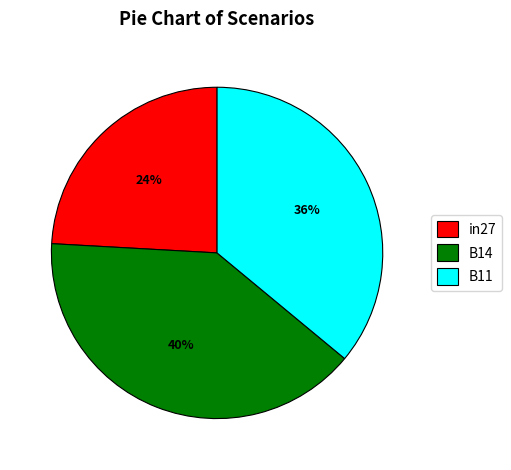

Which has a higher value, in27 or B14?

B14